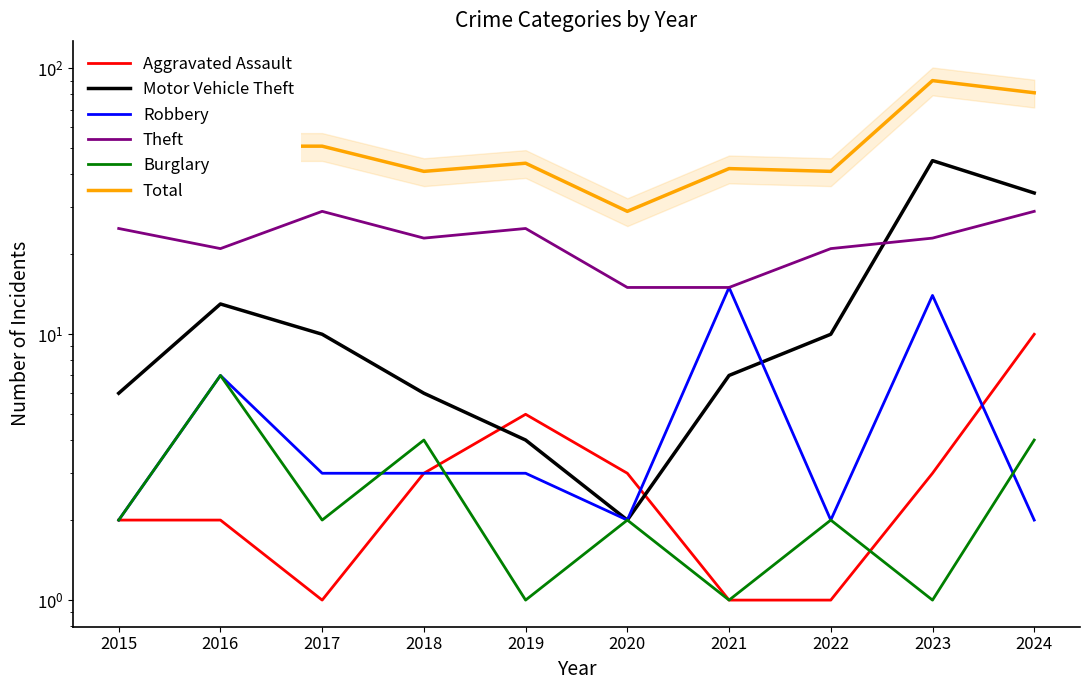

Reading left to right, what are all the values shown in this chart?

Aggravated Assault: 2015=2	2016=2	2017=1	2018=3	2019=5	2020=3	2021=1	2022=1	2023=3	2024=10
Motor Vehicle Theft: 2015=6	2016=13	2017=10	2018=6	2019=4	2020=2	2021=7	2022=10	2023=45	2024=34
Robbery: 2015=2	2016=7	2017=3	2018=3	2019=3	2020=2	2021=15	2022=2	2023=14	2024=2
Theft: 2015=25	2016=21	2017=29	2018=23	2019=25	2020=15	2021=15	2022=21	2023=23	2024=29
Burglary: 2015=2	2016=7	2017=2	2018=4	2019=1	2020=2	2021=1	2022=2	2023=1	2024=4
Total: 2015=39	2016=51	2017=51	2018=41	2019=44	2020=29	2021=42	2022=41	2023=90	2024=81